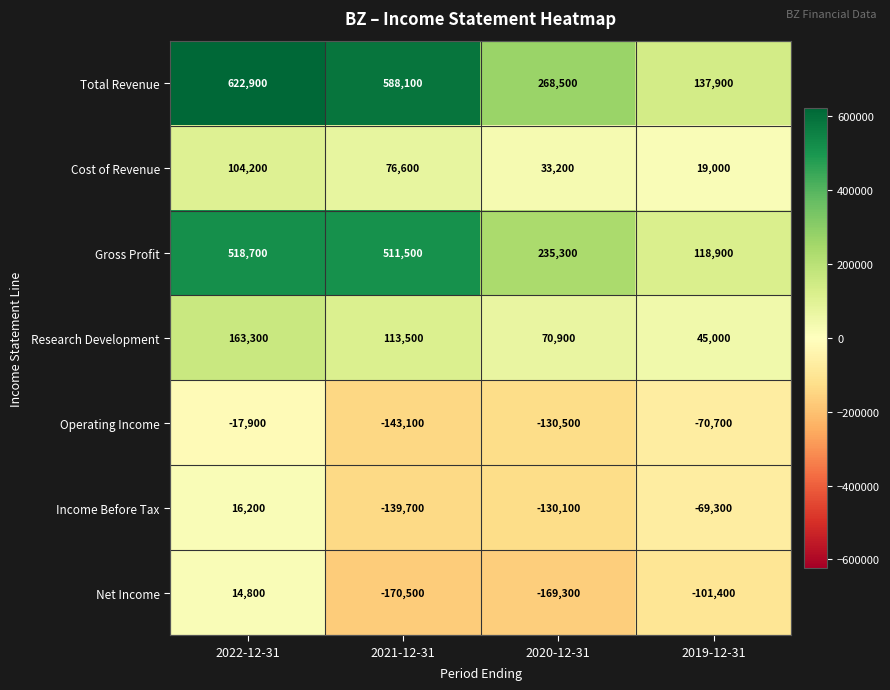

At which category does the chart reach its minimum across all series?

2021-12-31